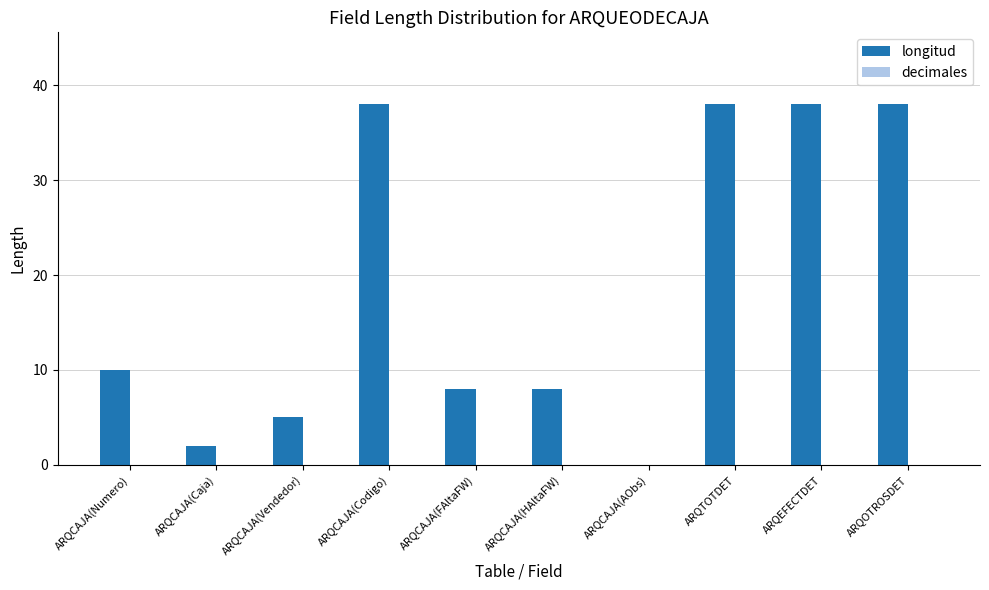

How many series are shown in this chart?

1